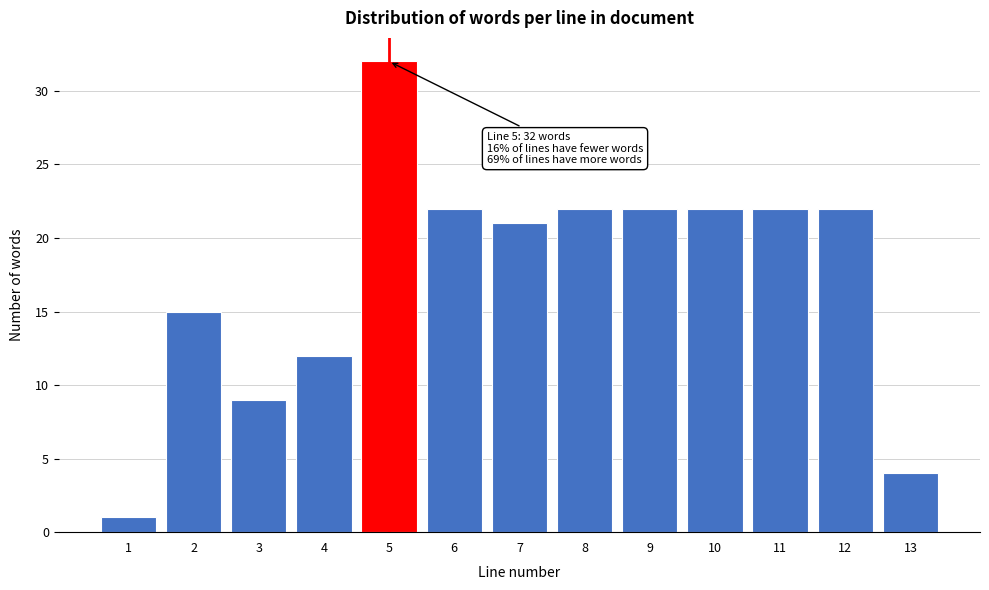

Reading left to right, what are all the values shown in this chart?

1	15	9	12	32	22	21	22	22	22	22	22	4